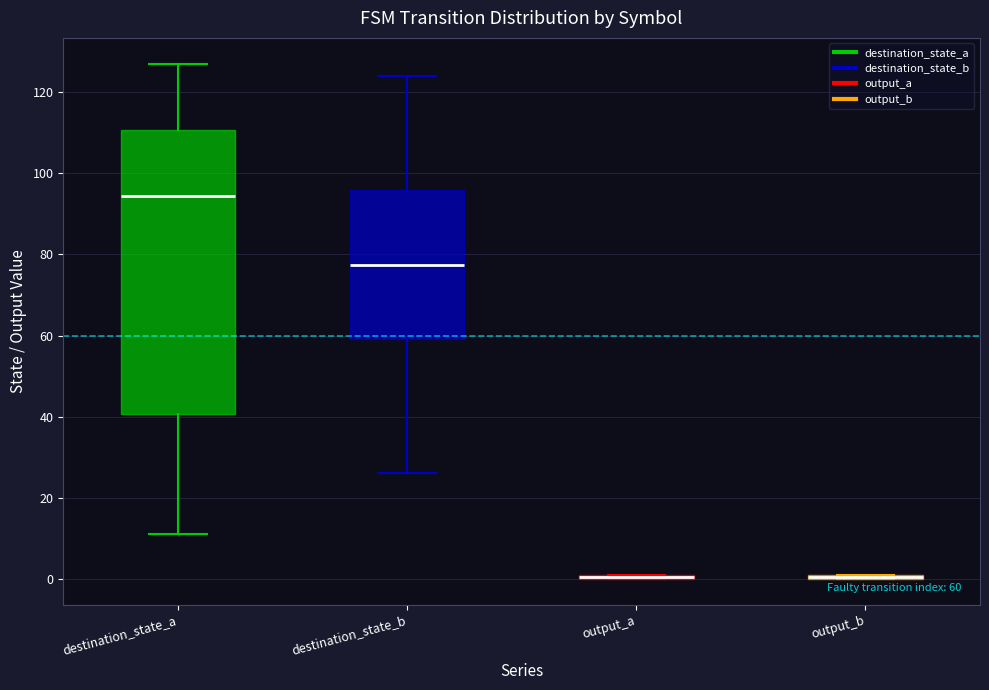

Which box is the tallest, from its lower edge to its upper edge?

destination_state_a